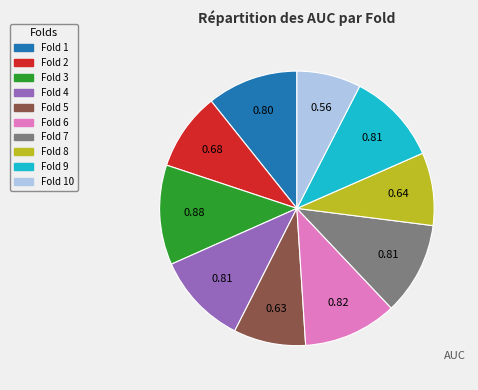

Is there a majority slice in this chart?

No